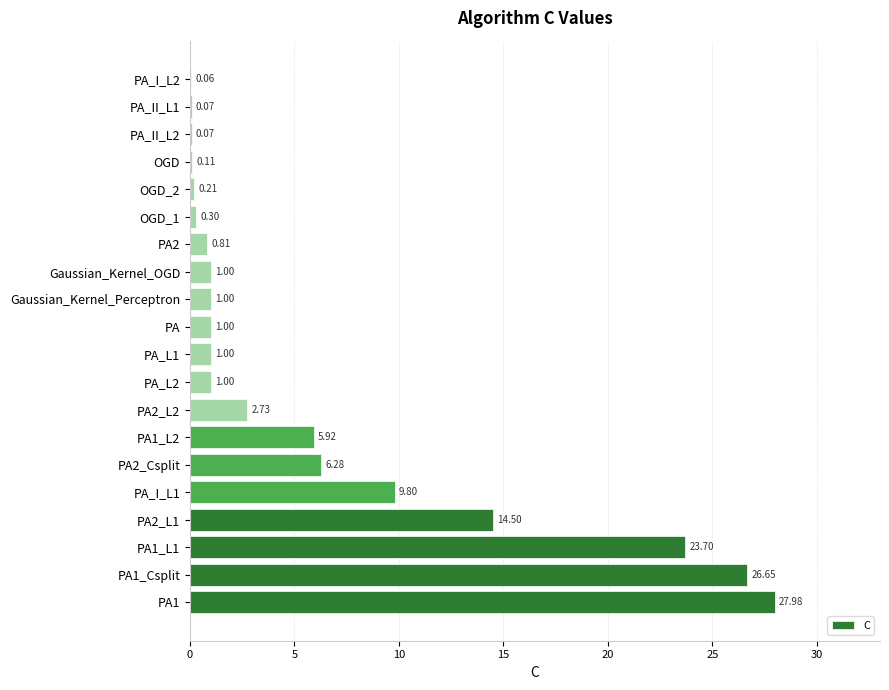

What is the sum of the values at PA2_Csplit and PA?

7.3